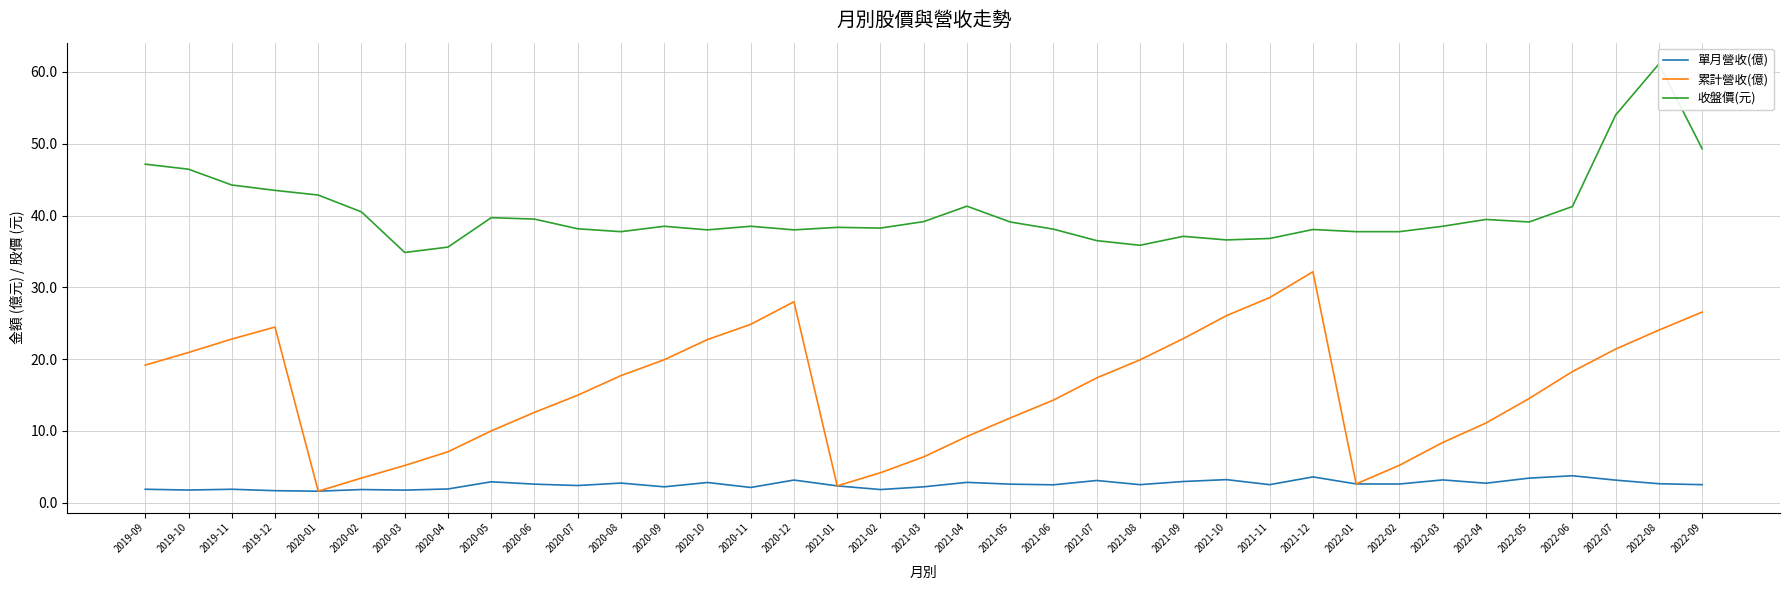

True or false: 收盤價(元) and 累計營收(億) cross at least once.

False